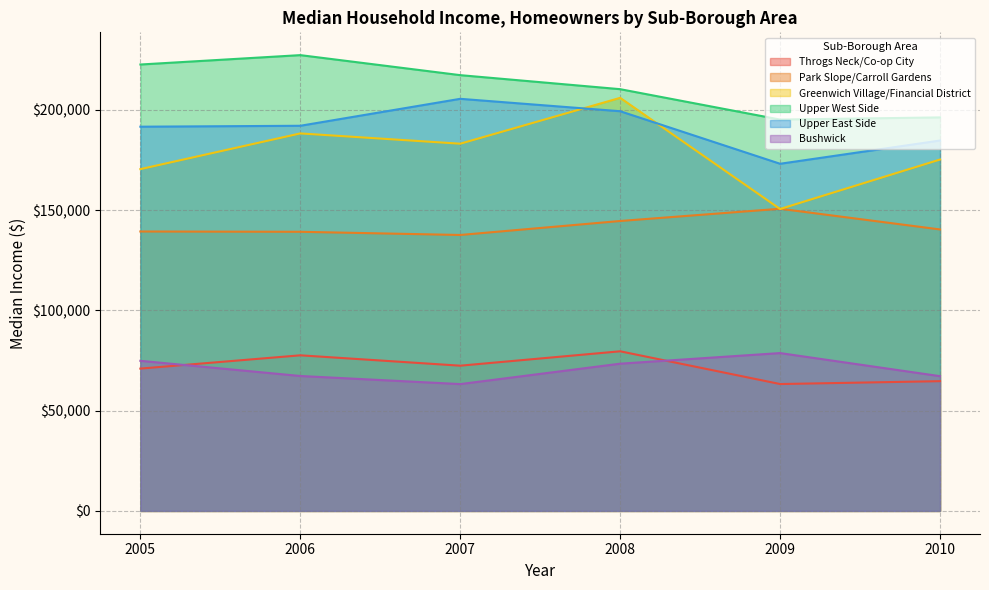

At which category does Upper East Side reach its first local valley?

2009